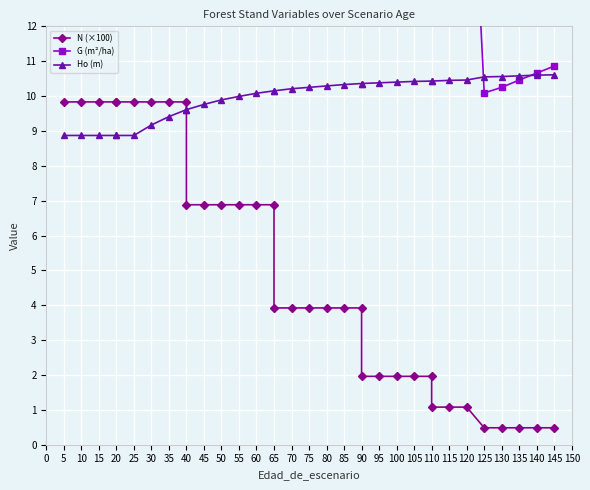

What is the approximate value of G (m²/ha) at 10?

15.1